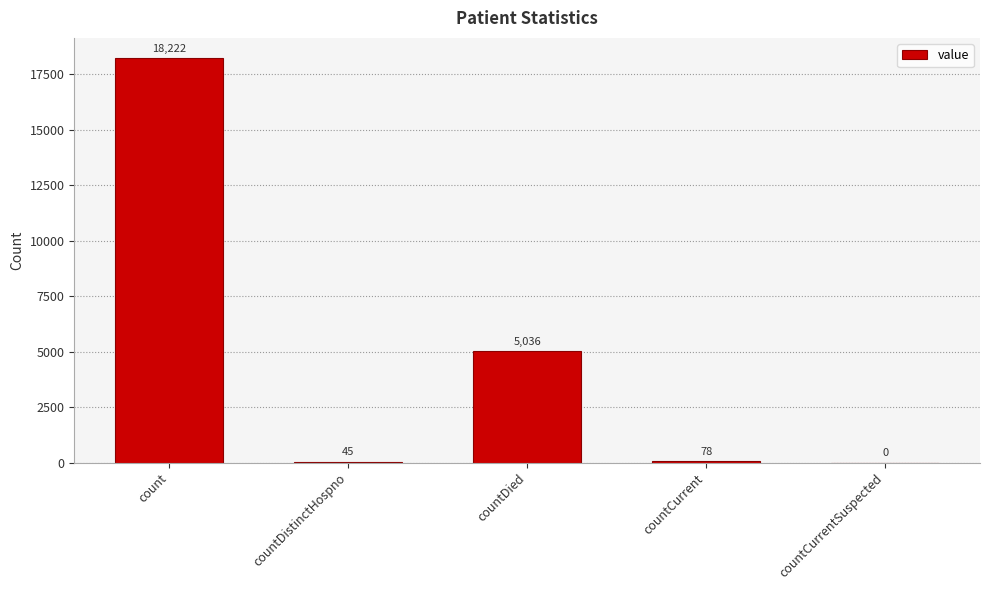

Which has a higher value, countDied or count?

count